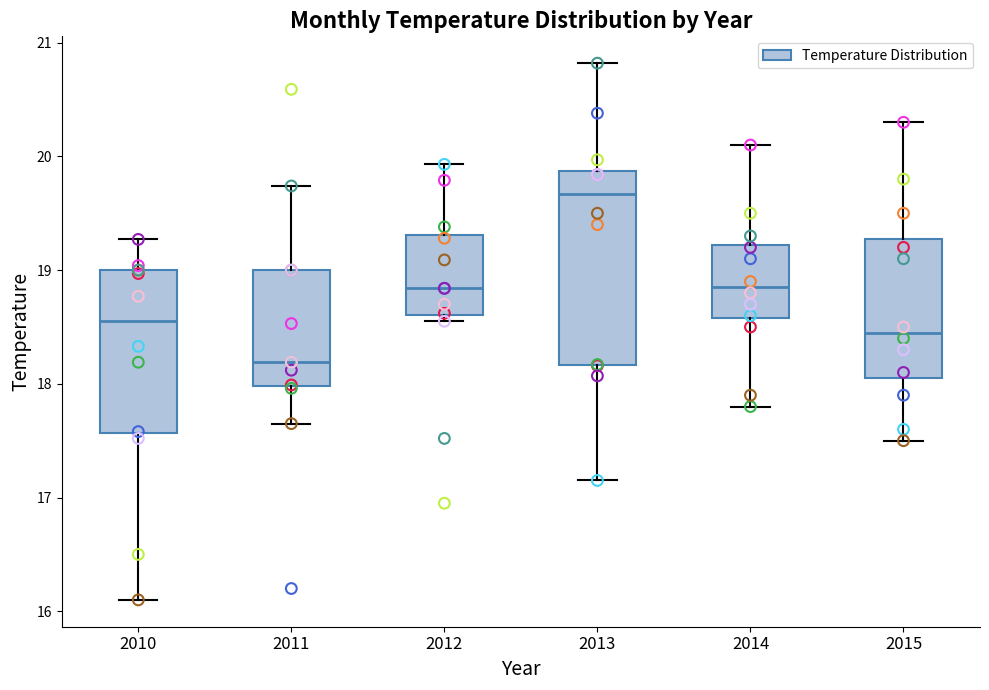

Reading left to right, read every box against the y-axis: the position of its median line, the range the box covers, and the ends of its whiskers. The values are not printed on the chart, so give them approximately, as read against the axis.

2010: median 18.6, box 17.6 to 19.0, whiskers 16.1 to 19.3
2011: median 18.2, box 18.0 to 19.0, whiskers 17.7 to 19.7
2012: median 18.8, box 18.6 to 19.3, whiskers 18.6 (just below the box's lower edge) to 19.9
2013: median 19.7, box 18.2 to 19.9, whiskers 17.2 to 20.8
2014: median 18.9, box 18.6 to 19.2, whiskers 17.8 to 20.1
2015: median 18.5, box 18.1 to 19.3, whiskers 17.5 to 20.3